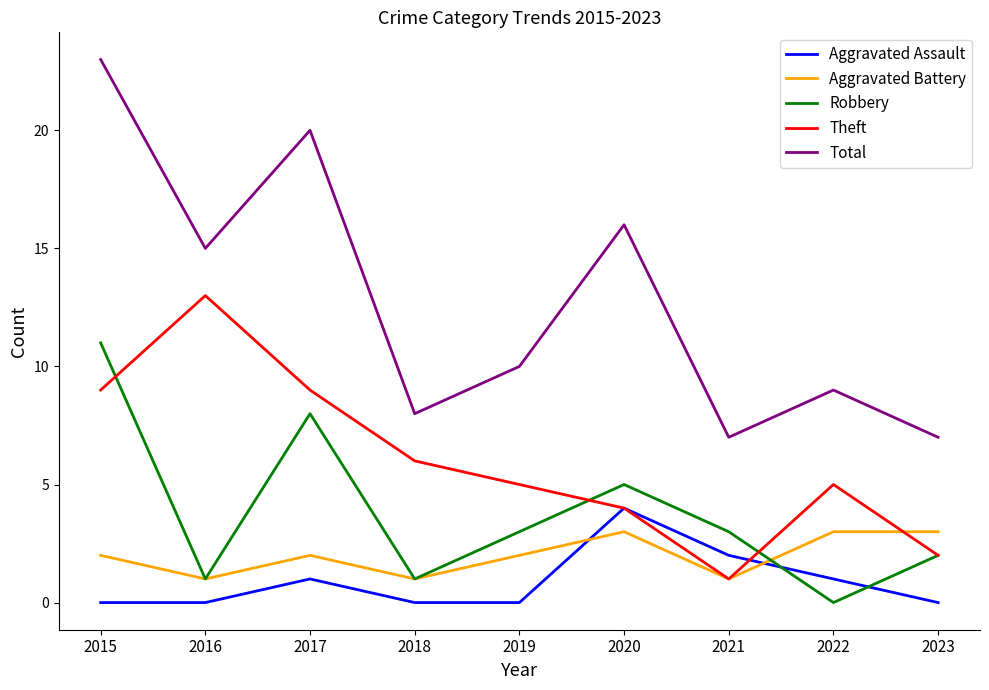

Reading left to right, extract all data points from this chart.

Aggravated Assault: 0	0	1	0	0	4	2	1	0
Aggravated Battery: 2	1	2	1	2	3	1	3	3
Robbery: 11	1	8	1	3	5	3	0	2
Theft: 9	13	9	6	5	4	1	5	2
Total: 23	15	20	8	10	16	7	9	7